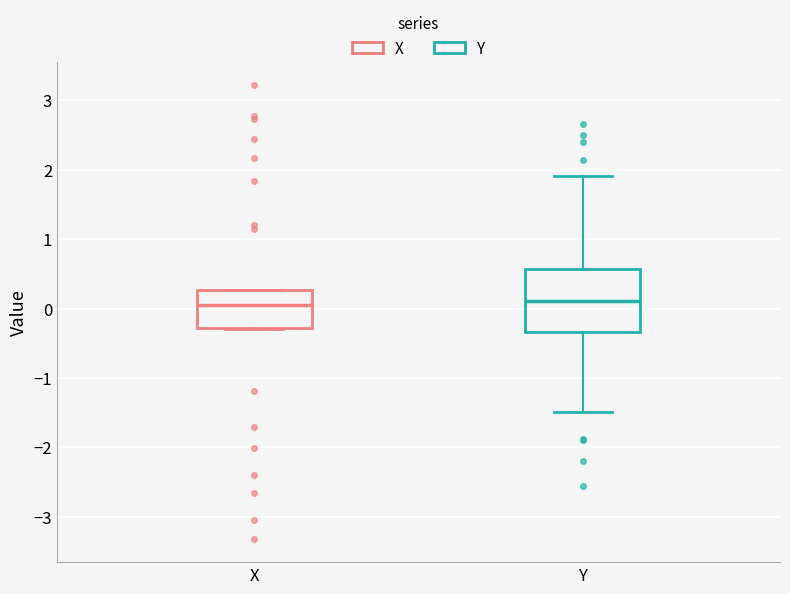

Reading left to right, transcribe this box plot: for each box, give where its median line is, the range the box spans, and where its two whiskers end, as read against the y-axis. The values are not printed on the chart, so give them approximately, as read against the axis.

X: median 0.0, box -0.3 to 0.3, whiskers -0.3 to 0.3
Y: median 0.1, box -0.3 to 0.6, whiskers -1.5 to 1.9